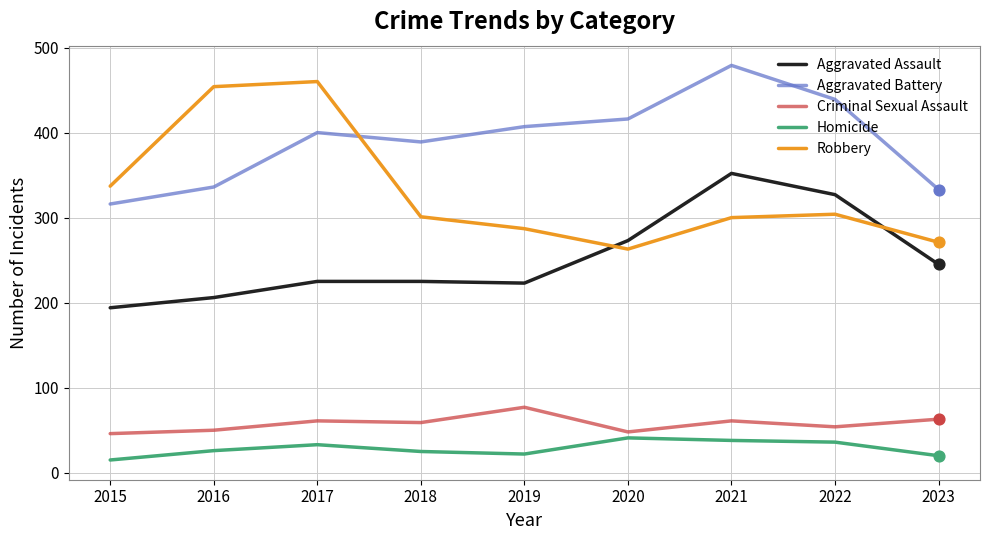

Which series has the largest total across all categories?

Aggravated Battery